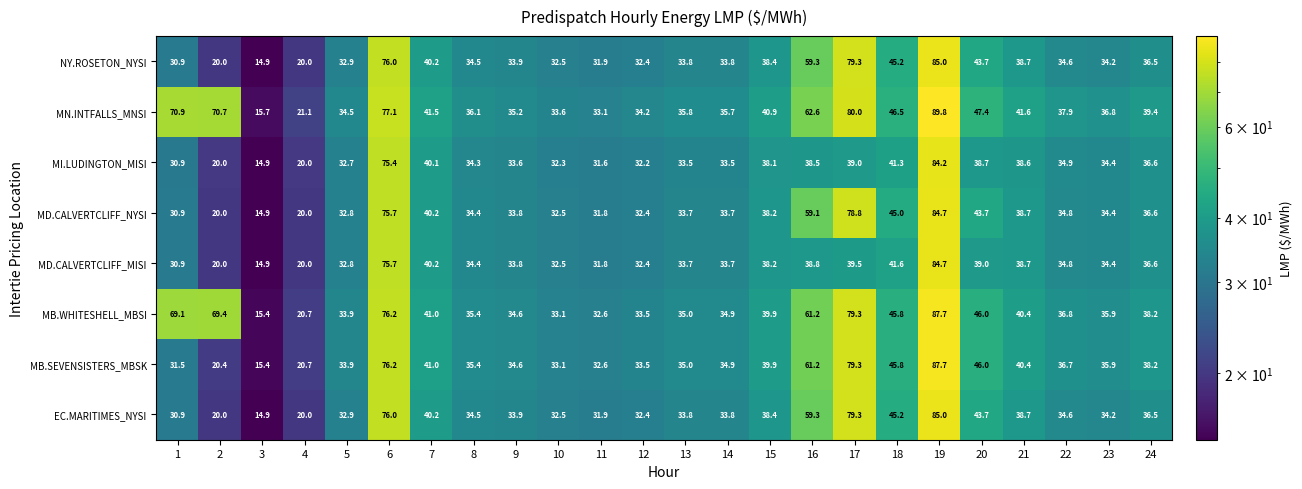

At how many categories does at least one series exceed 23?

22